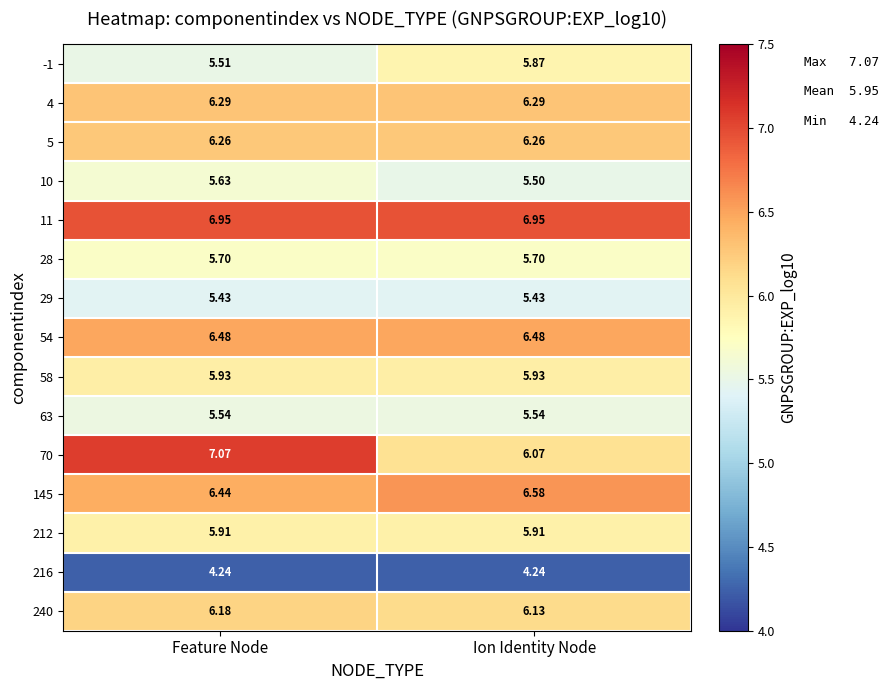

At which category does the chart reach its peak across all series?

Feature Node